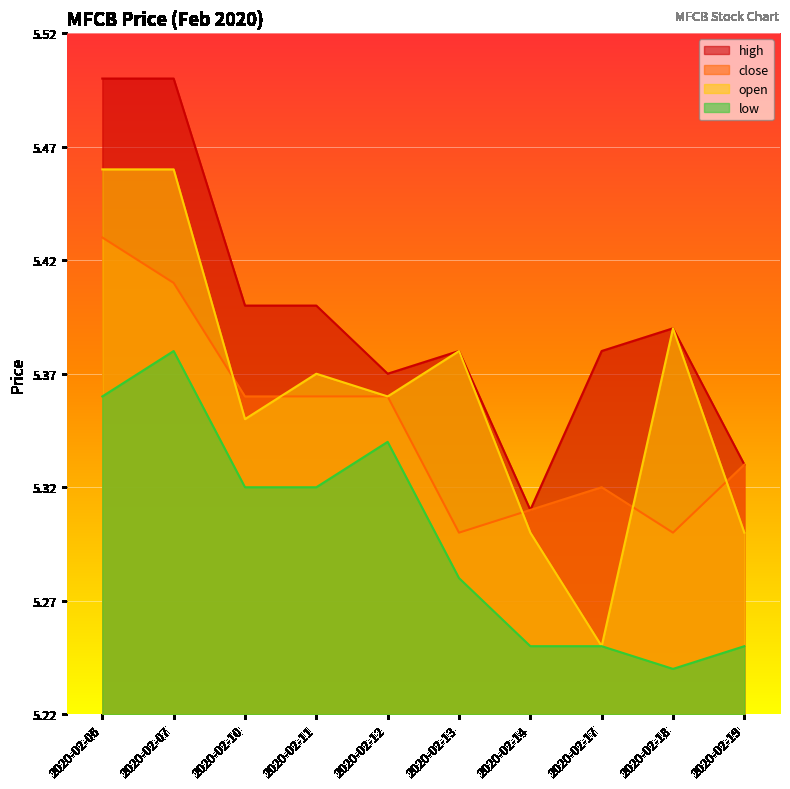

How many data points does each series have?

10